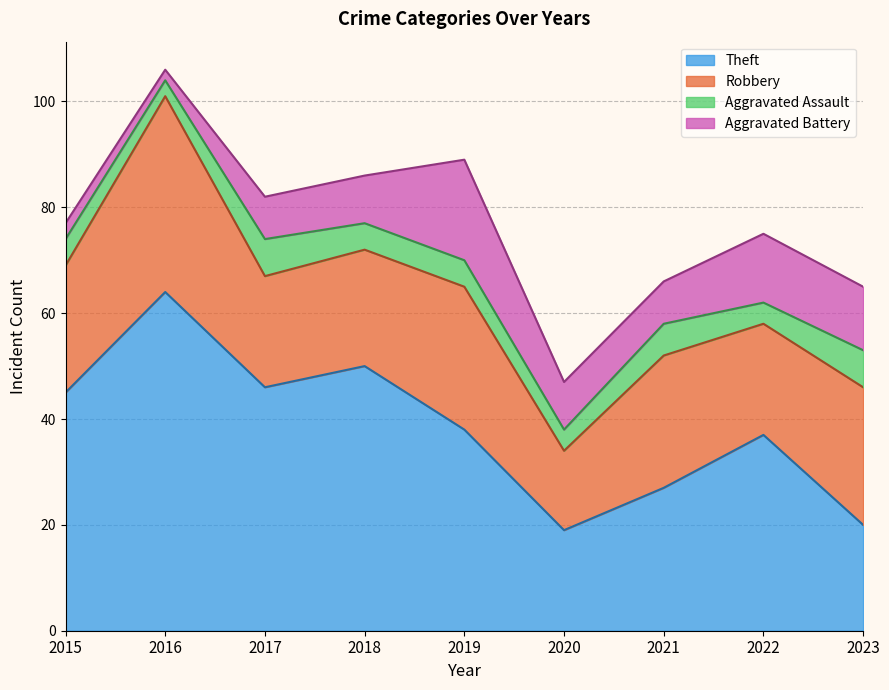

True or false: Aggravated Battery and Theft cross at least once.

False